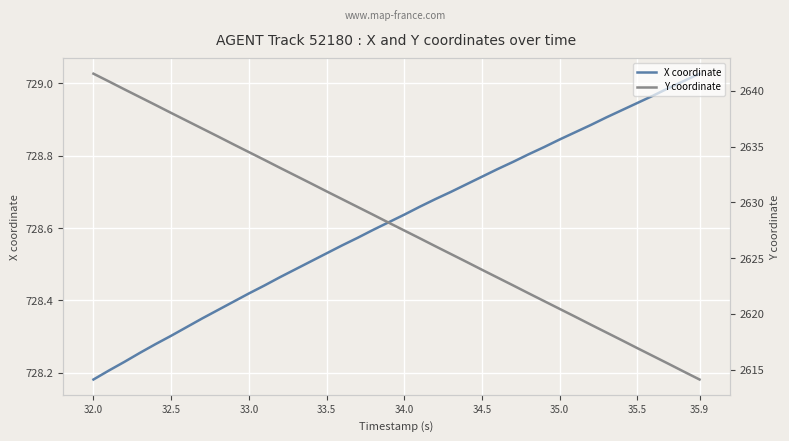

Reading right to left, what are all the values shown in this chart?

X coordinate: 729.0	729.0	729.0	729.0	728.9	728.9	728.9	728.9	728.9	728.8	728.8	728.8	728.8	728.8	728.7	728.7	728.7	728.7	728.7	728.6	728.6	728.6	728.6	728.6	728.5	728.5	728.5	728.5	728.4	728.4	728.4	728.4	728.4	728.3	728.3	728.3	728.3	728.2	728.2	728.2
Y coordinate: 2614.1	2614.8	2615.5	2616.2	2616.9	2617.6	2618.3	2619.0	2619.7	2620.4	2621.1	2621.8	2622.6	2623.2	2623.9	2624.7	2625.4	2626.1	2626.8	2627.5	2628.2	2628.9	2629.6	2630.3	2631.0	2631.7	2632.4	2633.1	2633.8	2634.5	2635.2	2635.9	2636.6	2637.3	2638.0	2638.7	2639.4	2640.1	2640.8	2641.5